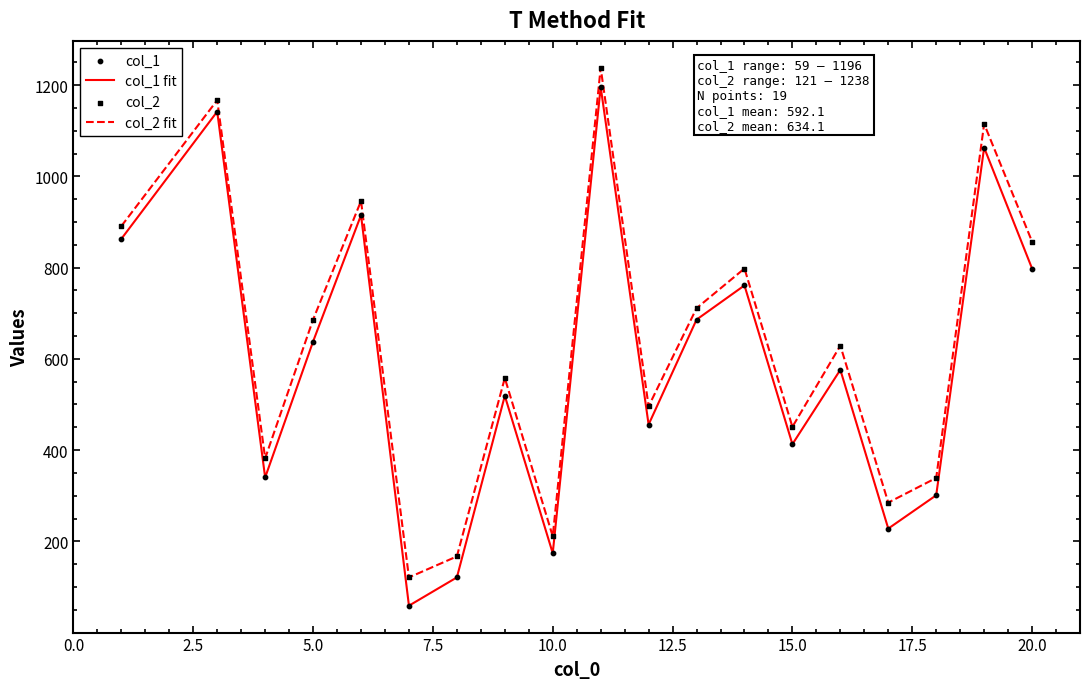

At how many categories does at least one series exceed 1040?

3